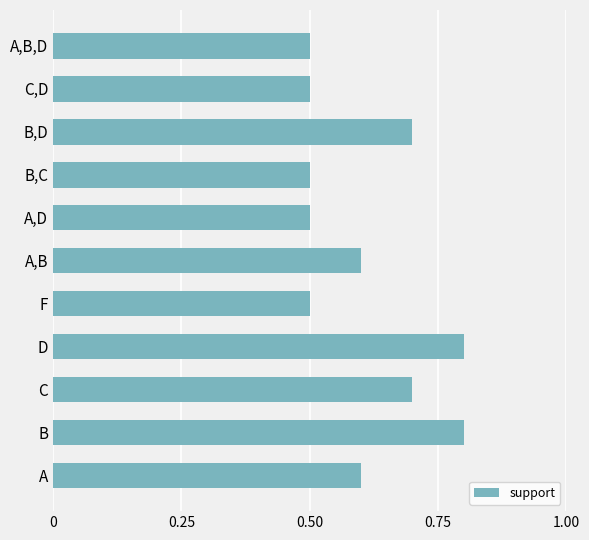

How many categories are shown in the chart?

11